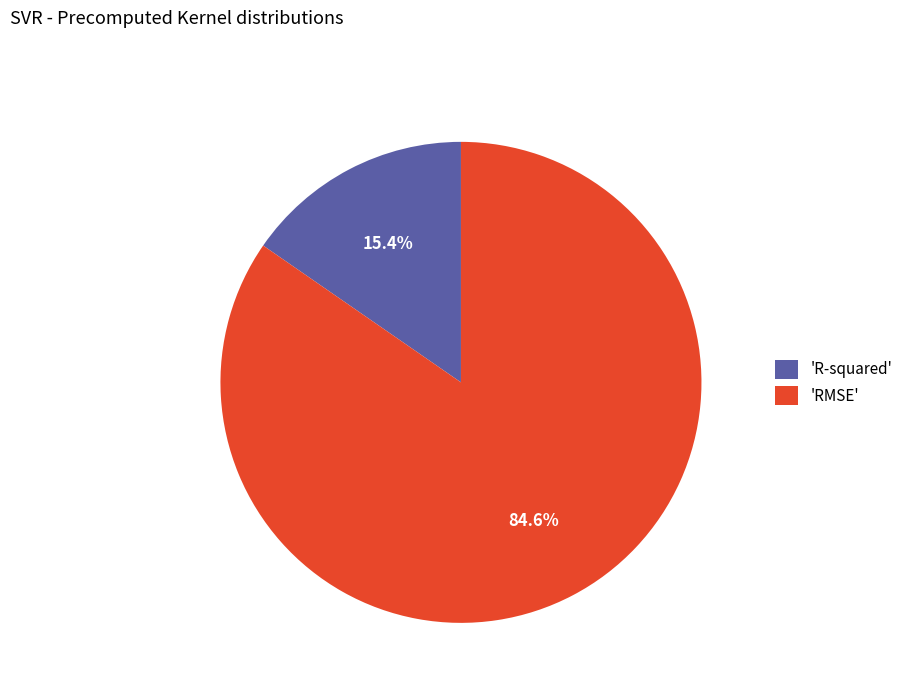

Count the number of slices in the pie.

2